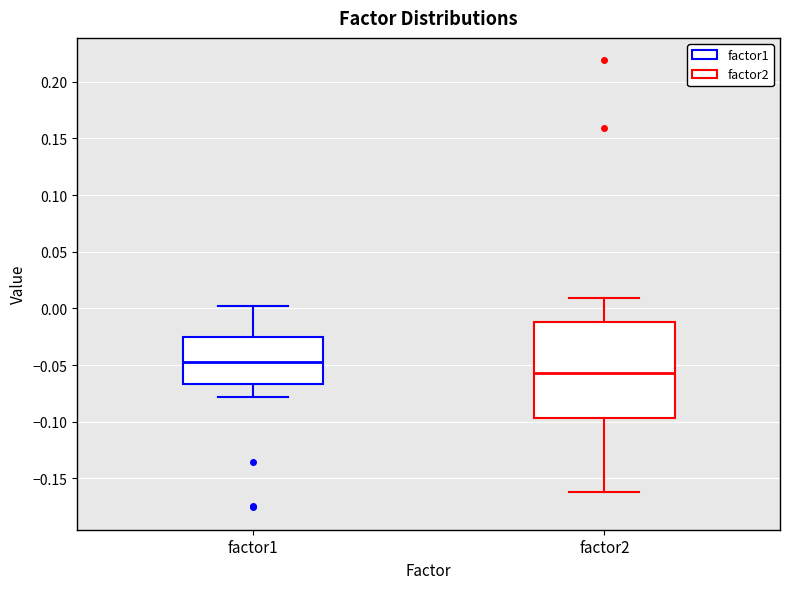

Reading left to right, transcribe this box plot: for each box, give where its median line is, the range the box spans, and where its two whiskers end, as read against the y-axis. The values are not printed on the chart, so give them approximately, as read against the axis.

factor1: median -0.045, box -0.065 to -0.025, whiskers -0.080 to 0.000
factor2: median -0.055, box -0.095 to -0.010, whiskers -0.160 to 0.010